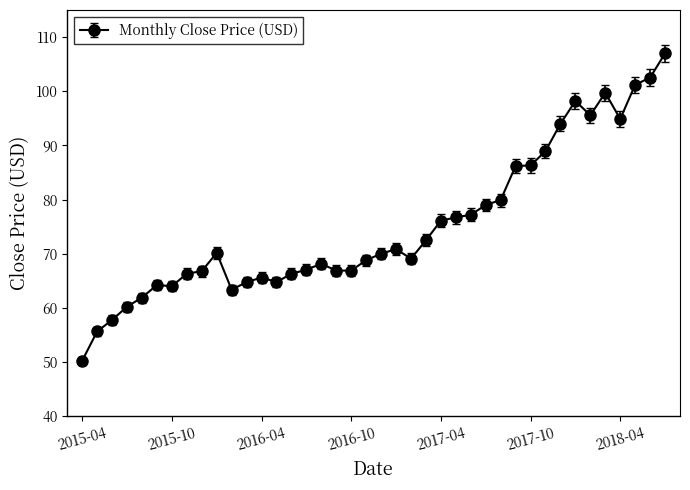

What is the smallest value displayed?

50.3